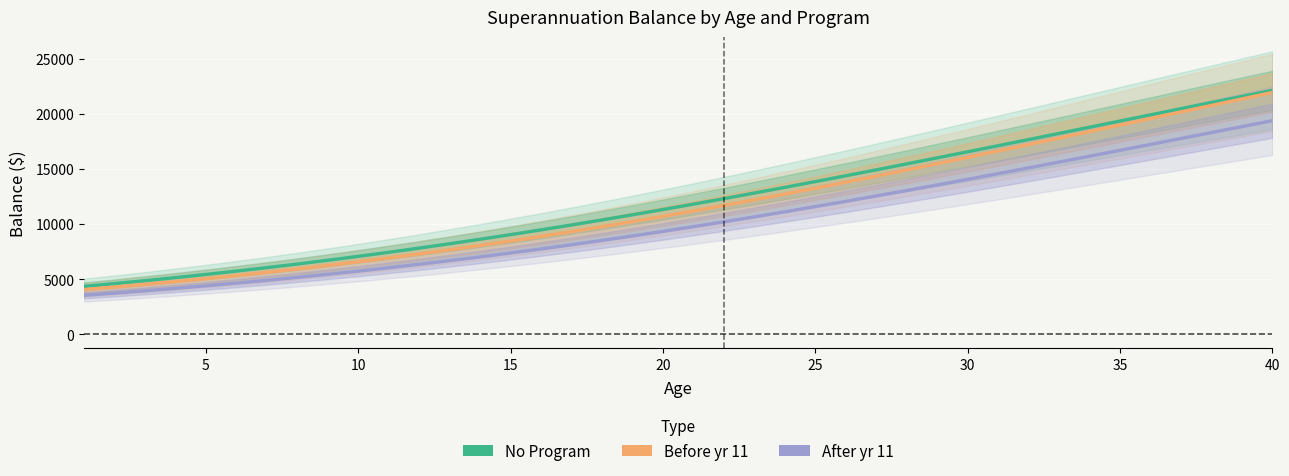

Reading left to right, extract all data points from this chart.

No Program: 4356.6	4609.2	4873.9	5151.0	5440.7	5743.1	6058.6	6387.2	6729.1	7084.3	7452.7	7834.4	8229.3	8637.1	9057.6	9490.7	9935.8	10392.6	10860.7	11339.6	11828.7	12327.5	12835.2	13351.3	13875.0	14405.8	14942.8	15485.3	16032.7	16584.1	17139.0	17696.5	18256.0	18816.8	19378.1	19939.3	20499.7	21058.6	21615.4	22169.3
Before yr 11: 4060.6	4291.0	4533.3	4787.7	5054.8	5334.7	5627.9	5934.6	6255.1	6589.5	6938.2	7301.2	7678.5	8070.3	8476.4	8896.8	9331.4	9779.9	10242.0	10717.3	11205.6	11706.1	12218.5	12742.0	13276.0	13819.8	14372.6	14933.5	15501.8	16076.5	16656.8	17241.7	17830.3	18421.6	19014.7	19608.7	20202.6	20795.5	21386.5	21974.8
After yr 11: 3542.4	3742.4	3952.7	4173.7	4405.7	4649.0	4904.0	5170.8	5449.7	5740.9	6044.7	6361.1	6690.2	7032.2	7386.9	7754.4	8134.5	8527.1	8932.0	9349.0	9777.6	10217.6	10668.4	11129.7	11600.8	12081.3	12570.4	13067.7	13572.4	14083.8	14601.2	15123.9	15651.3	16182.5	16716.8	17253.6	17792.0	18331.5	18871.3	19410.7